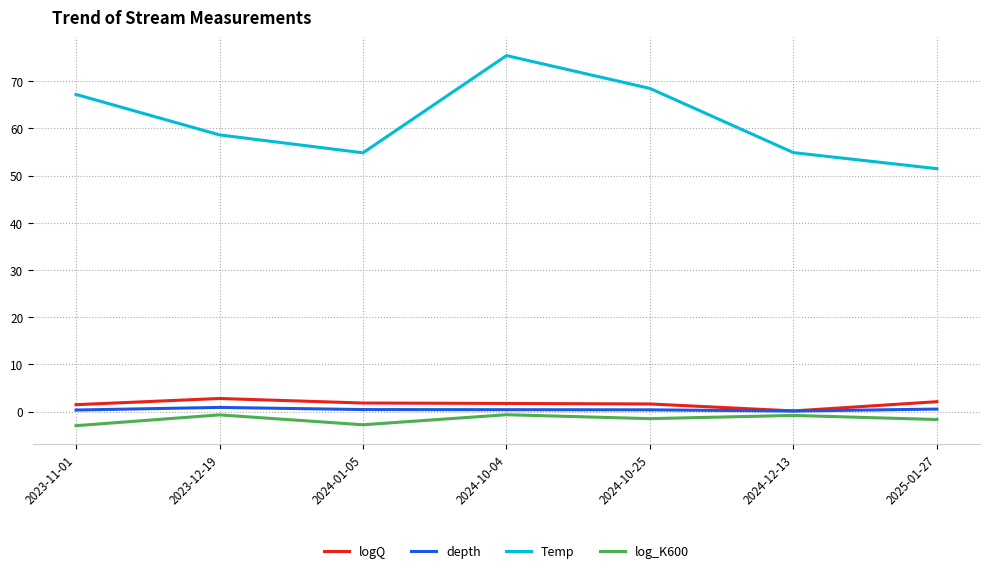

At which category is the sum across all series the highest?

2024-10-04